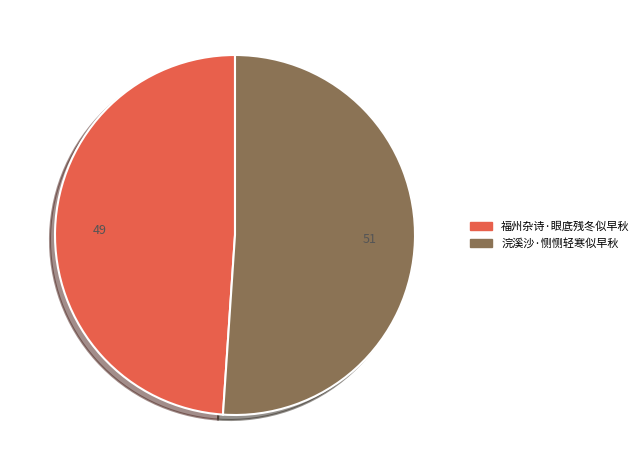

How many segments does this pie chart have?

2